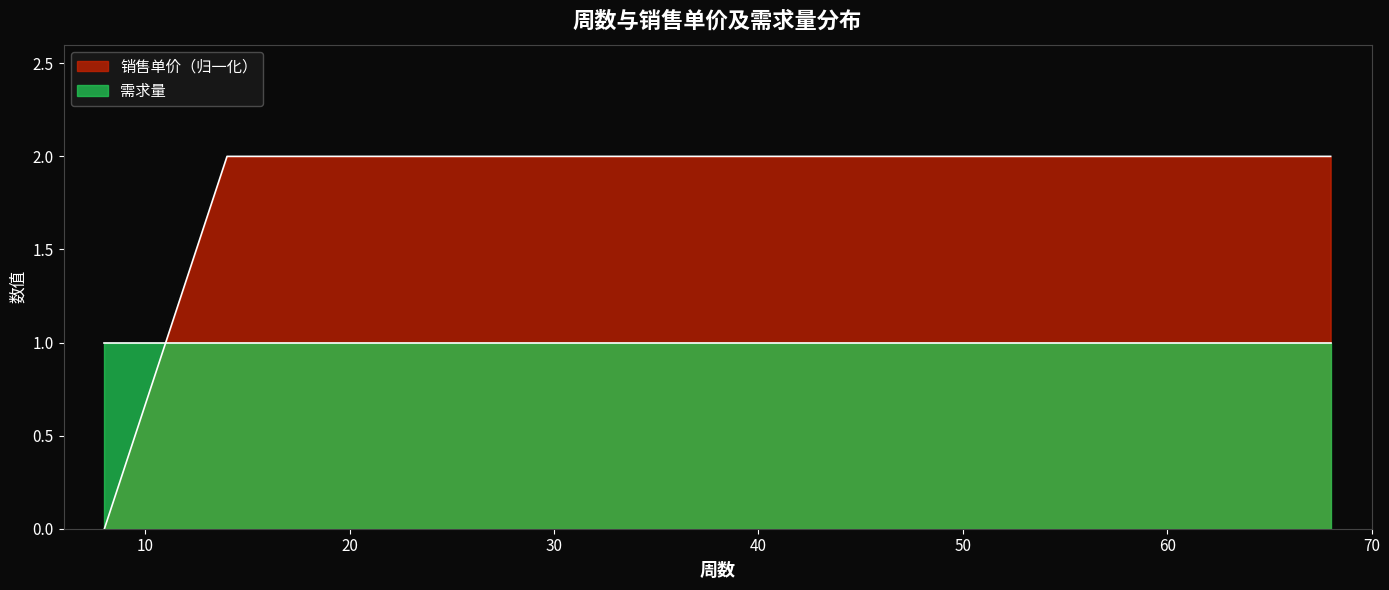

Is it true that the value at 14 is 3.5?

False